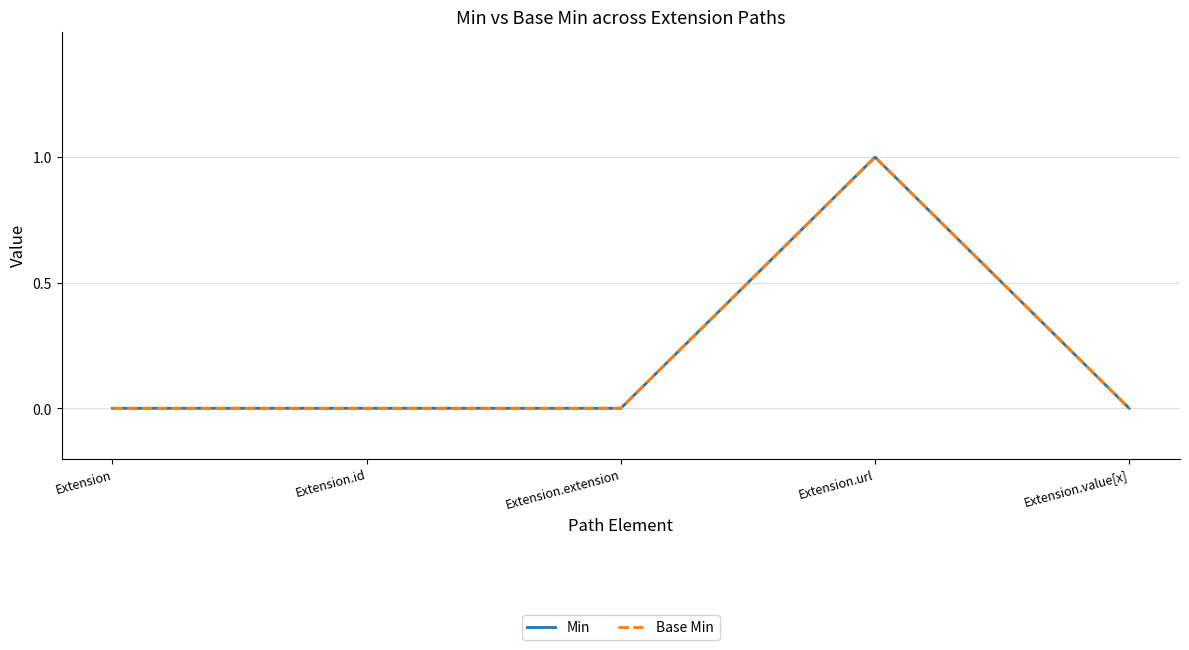

True or false: Min and Base Min intersect in this chart.

False